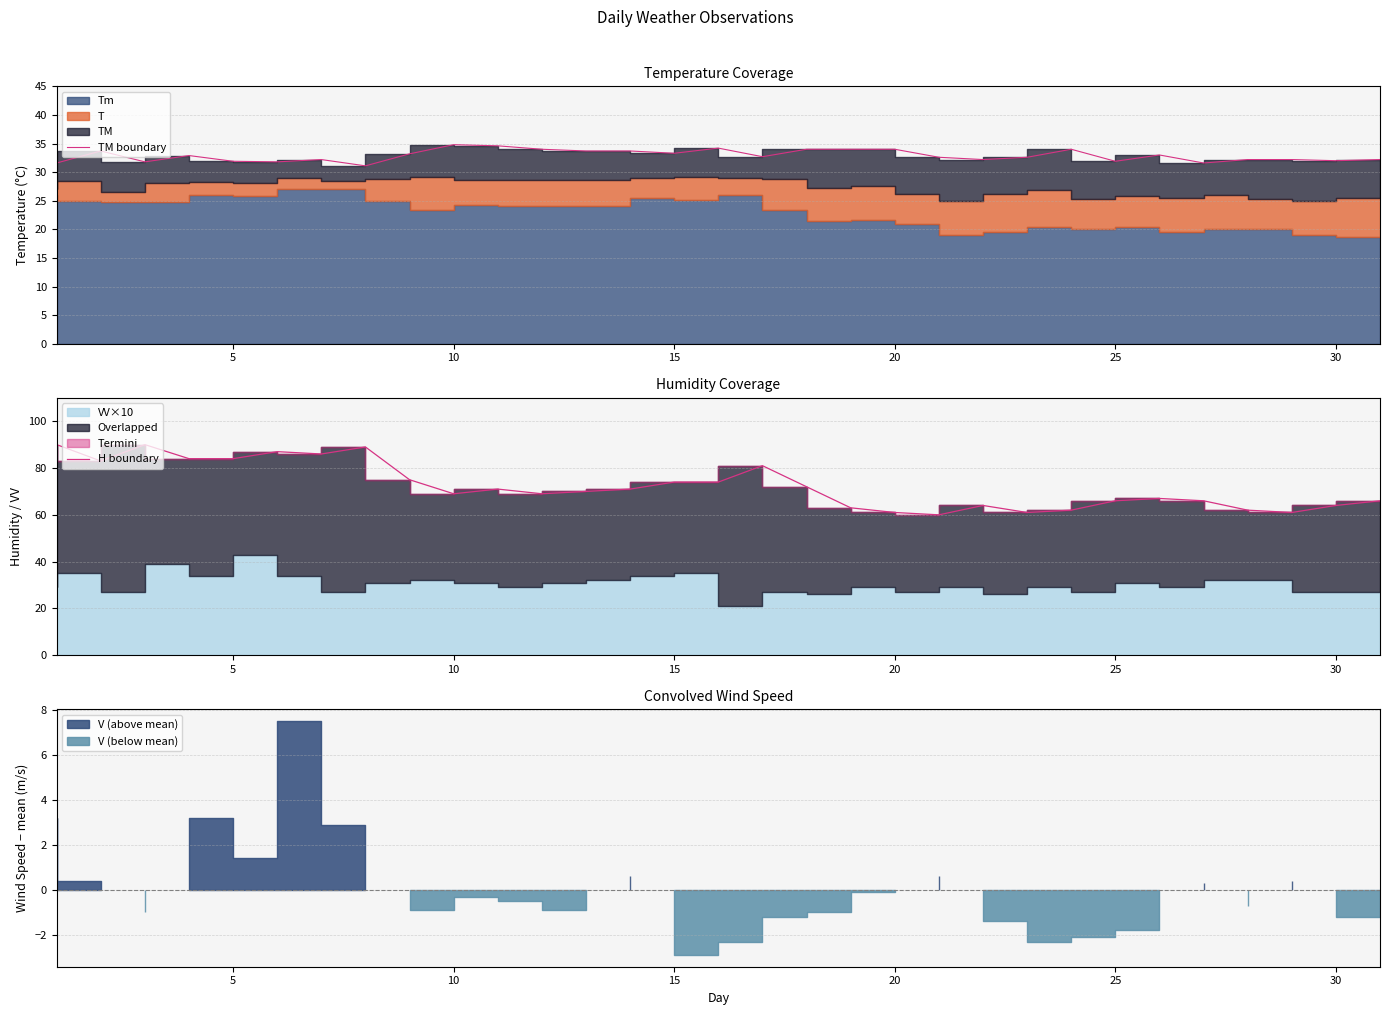

What is the difference between the maximum and minimum values in the H boundary series?

30.0